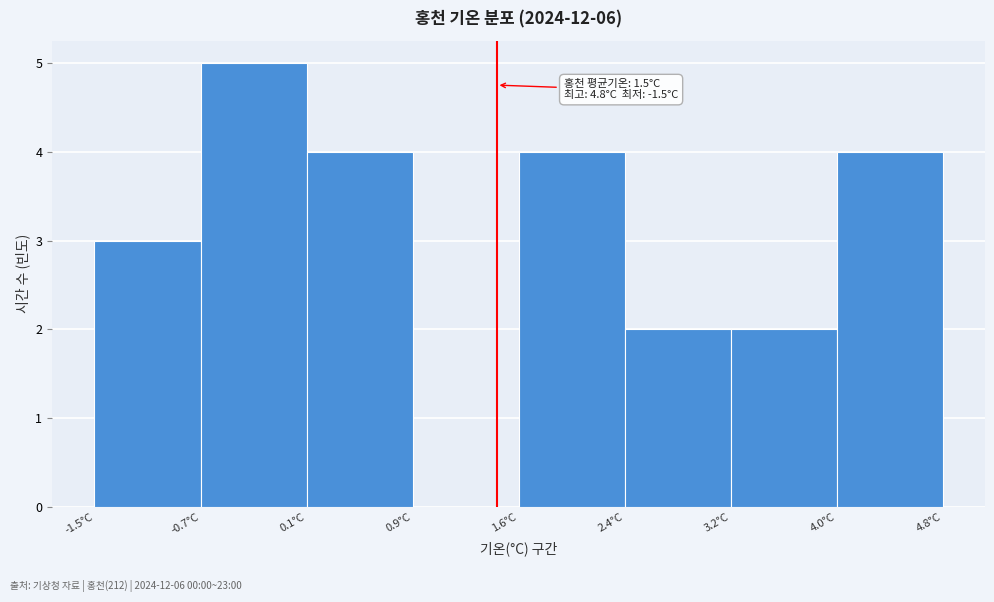

Over which range of the x-axis is the bar tallest?

-0.7 to 0.1